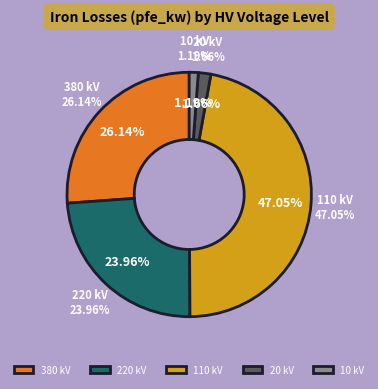

Is the sum of 110 and 110 greater than half?

No